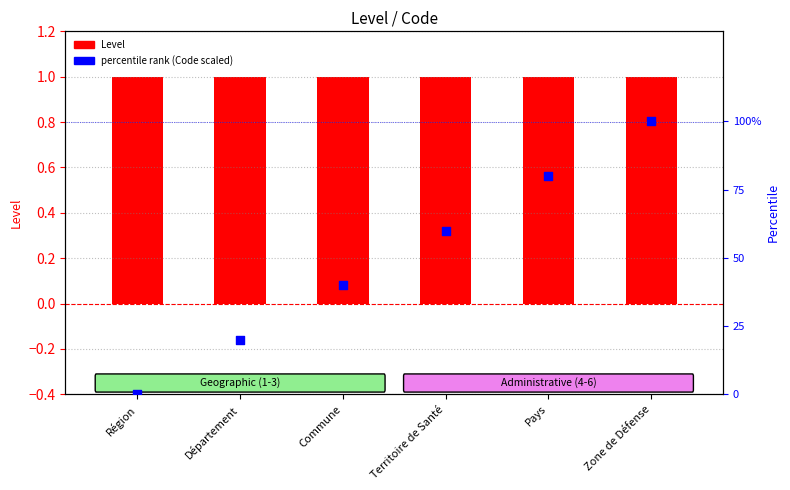

What are all the series names shown in the legend?

Level, percentile rank (Code scaled)